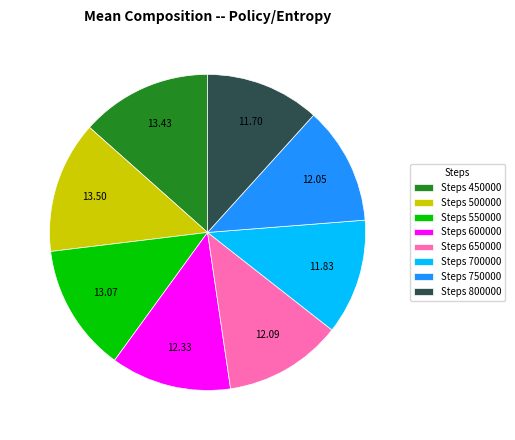

Is there any slice that represents more than half of the pie?

No